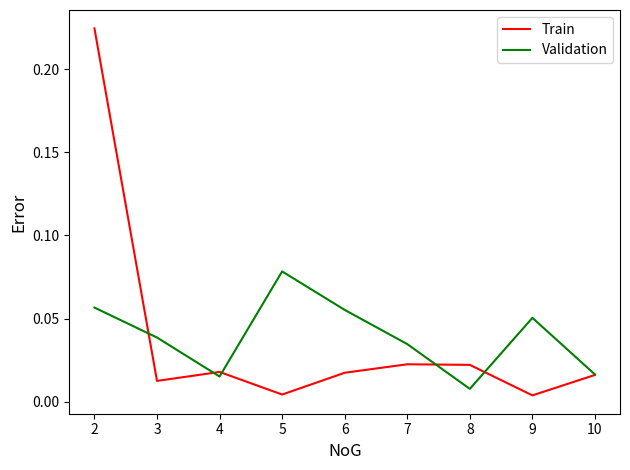

True or false: Train has a value of 0.1 at 2.

False